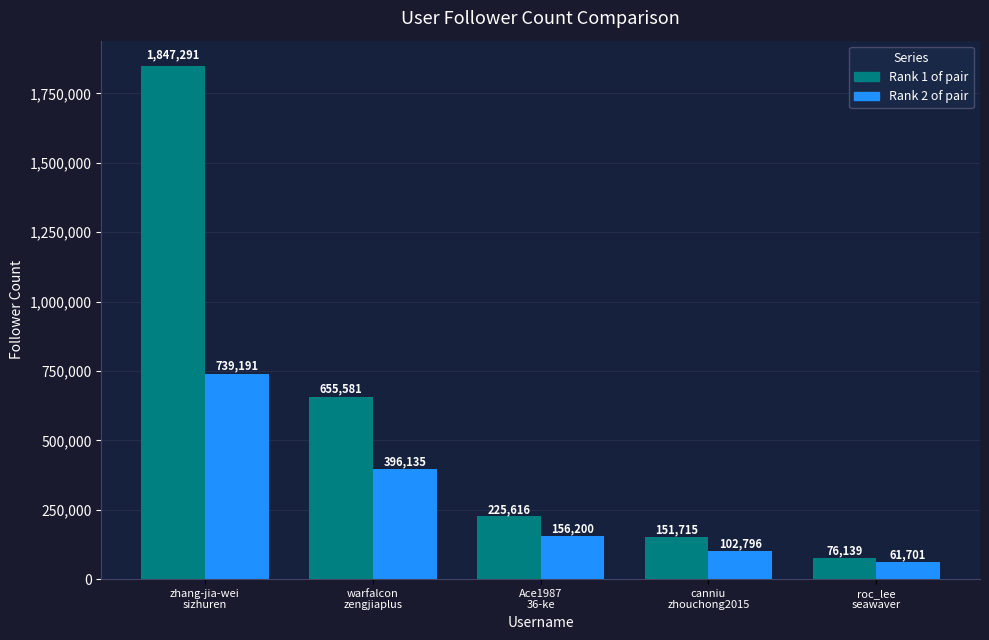

What is the greatest value displayed?

1847291